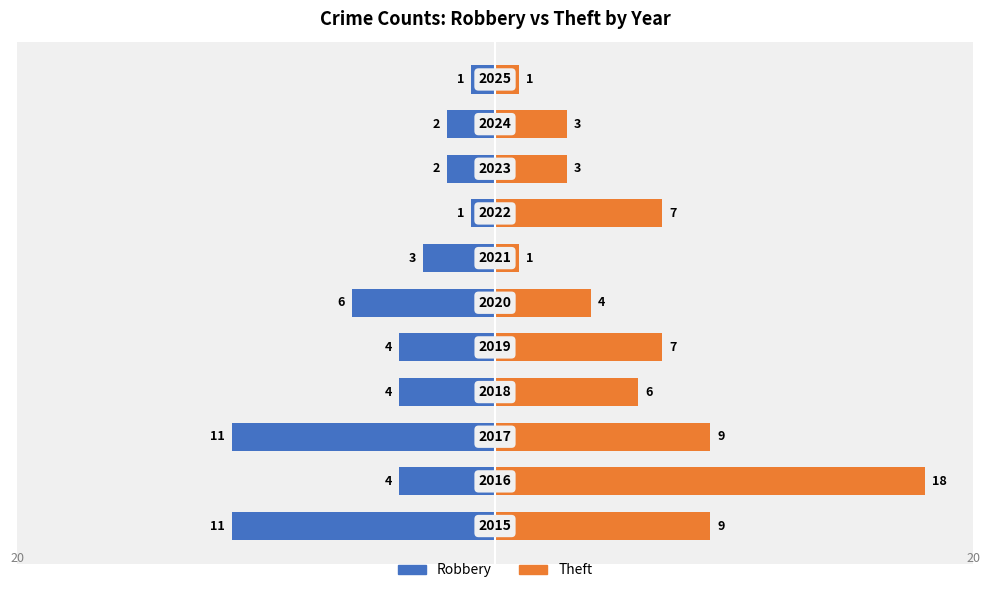

What is the value of the Robbery bar at the 2nd from the left?

-4